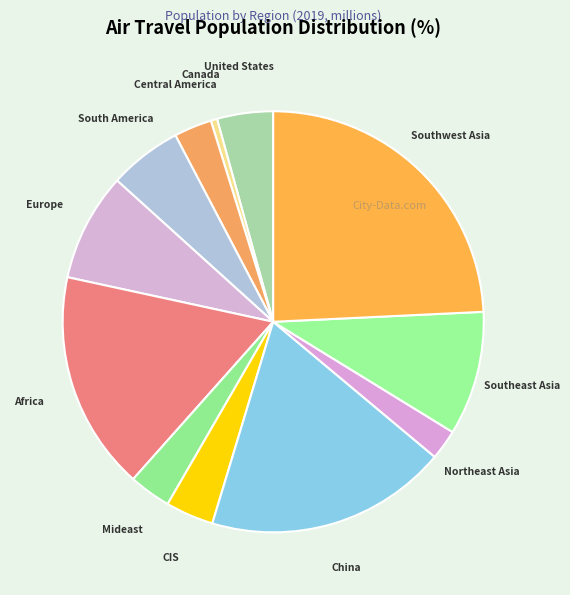

Is there a majority slice in this chart?

No